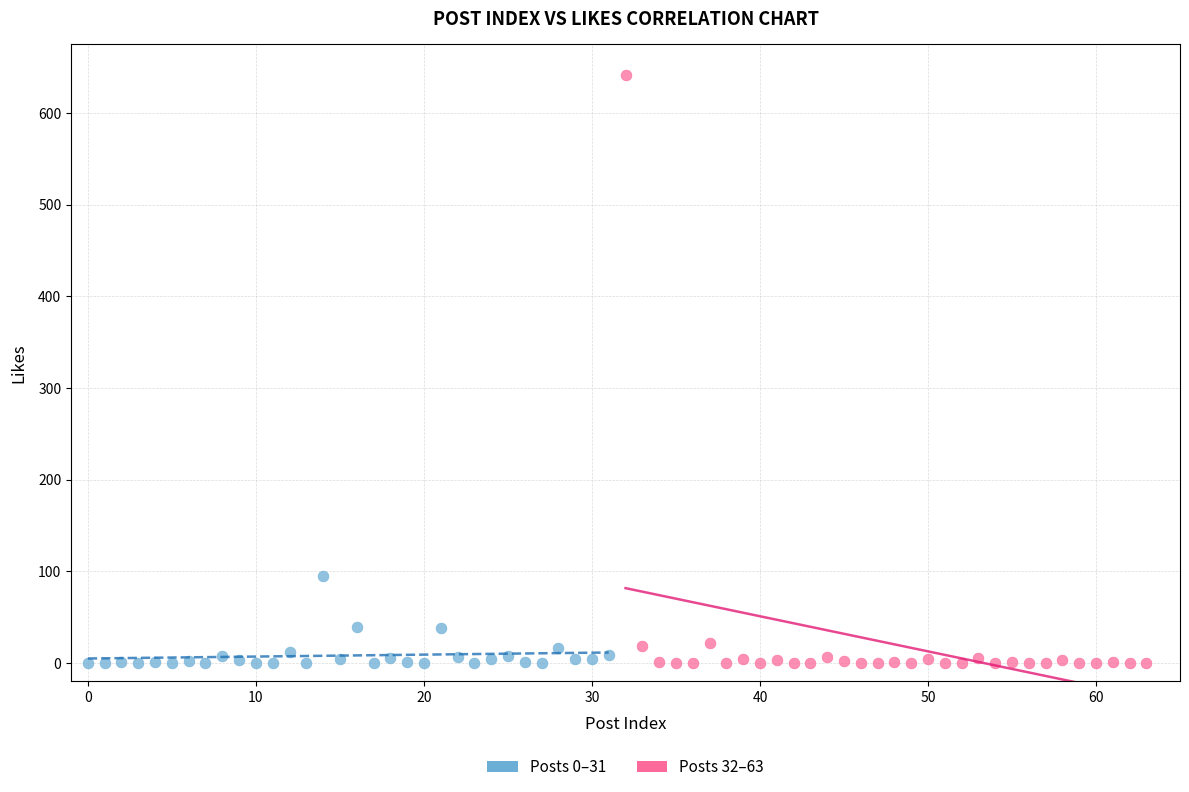

Which series contains the highest Y value?

Posts 32–63